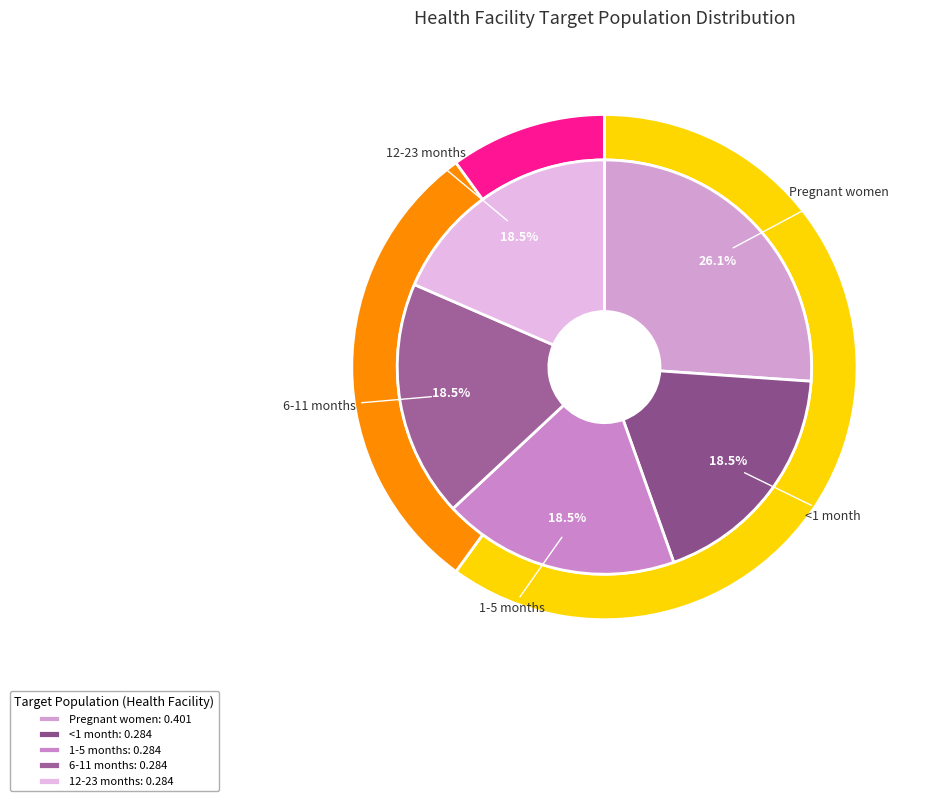

Do 1-5 months and 12-23 months together represent more than half of the pie?

No